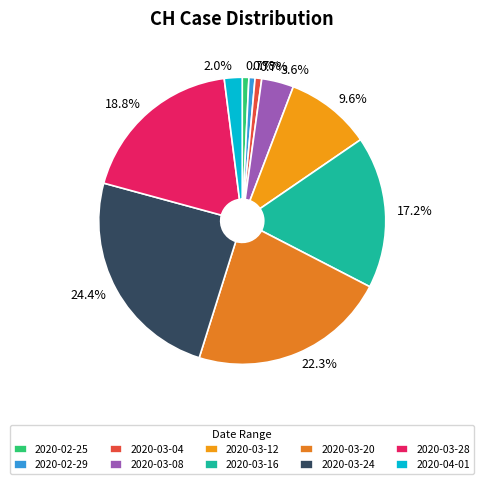

Which category has the biggest portion of the pie?

2020-03-24